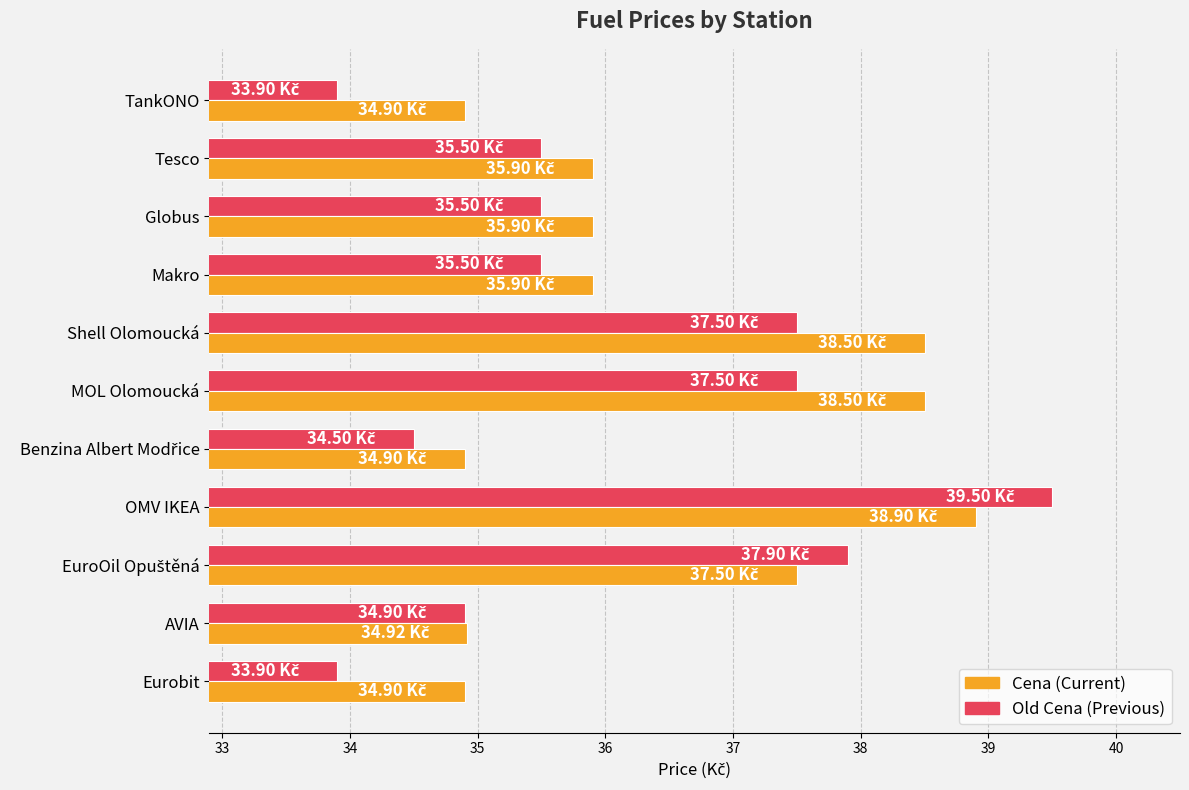

What is the difference between the highest and lowest values at TankONO?

1.0